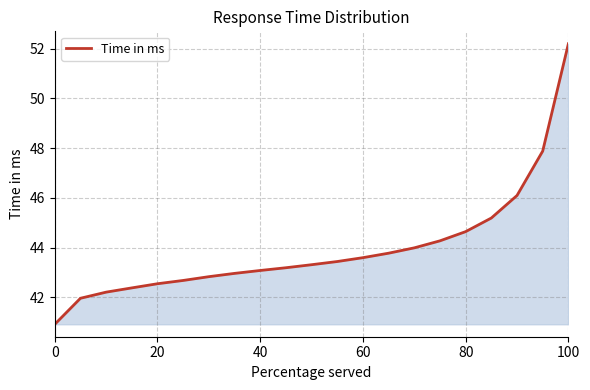

Does the chart have visible grid lines?

Yes